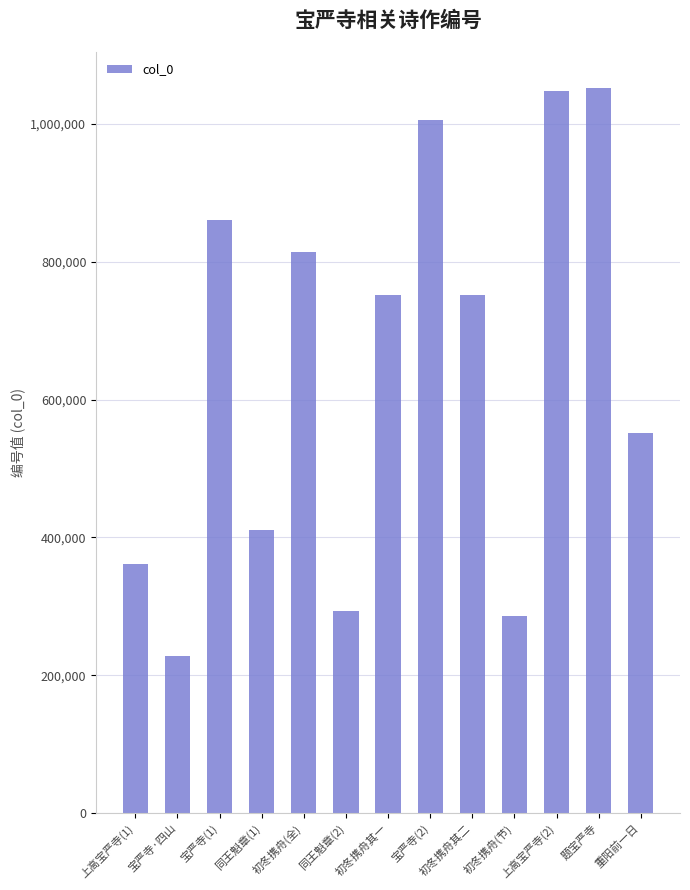

What is the smallest value displayed?

227965